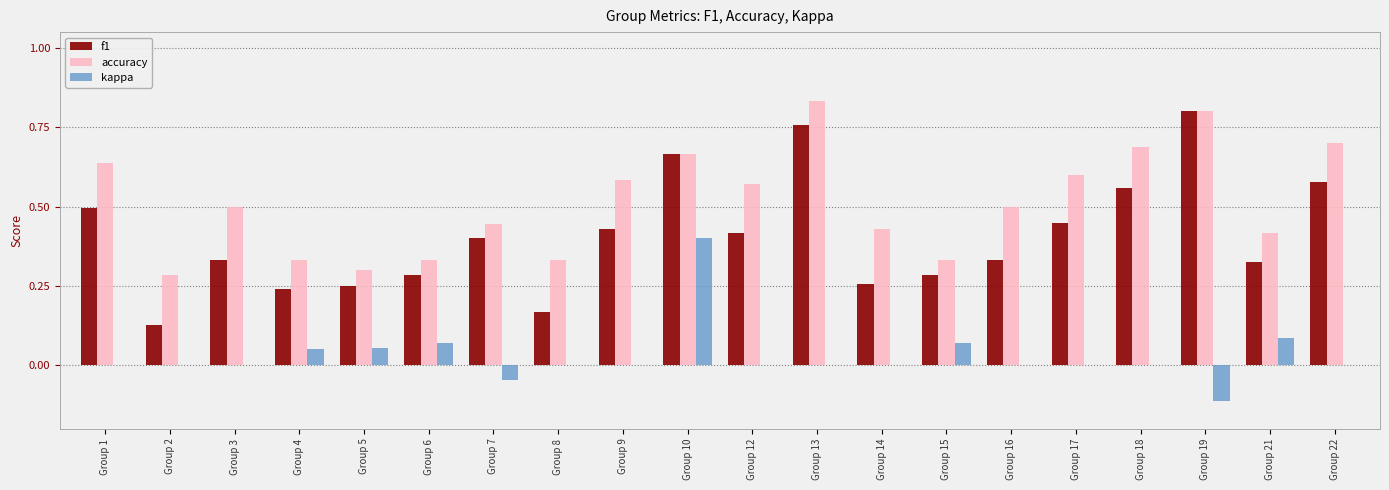

True or false: f1 has a value of 1.0 at Group 10.

False